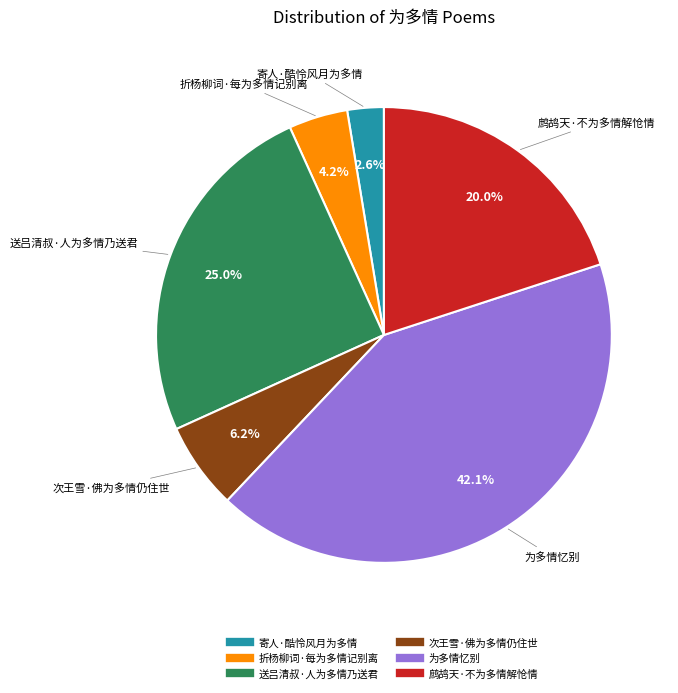

Which category has the biggest portion of the pie?

为多情忆别